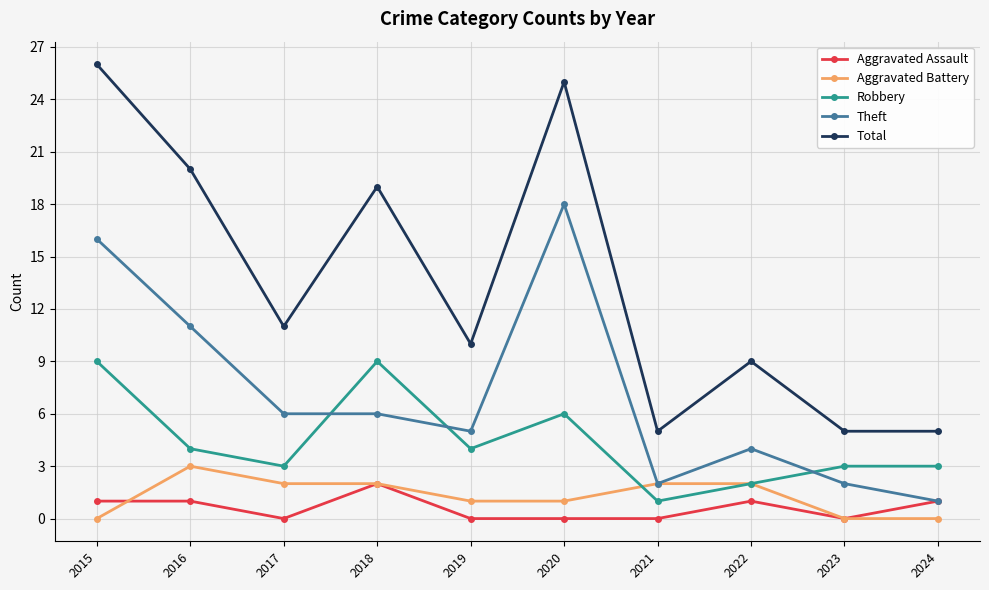

How many lines are shown in the chart?

5